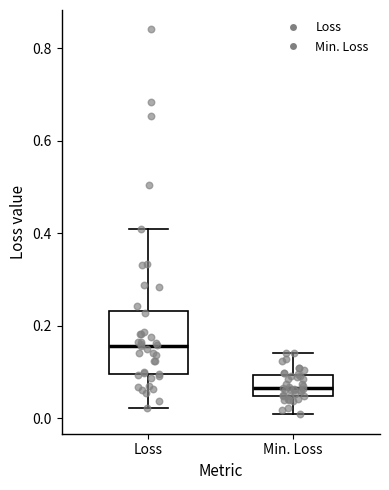

Where does the median line of the box for Min. Loss sit on the y-axis? The values are not printed on the chart, so give them approximately, as read against the axis.

0.06